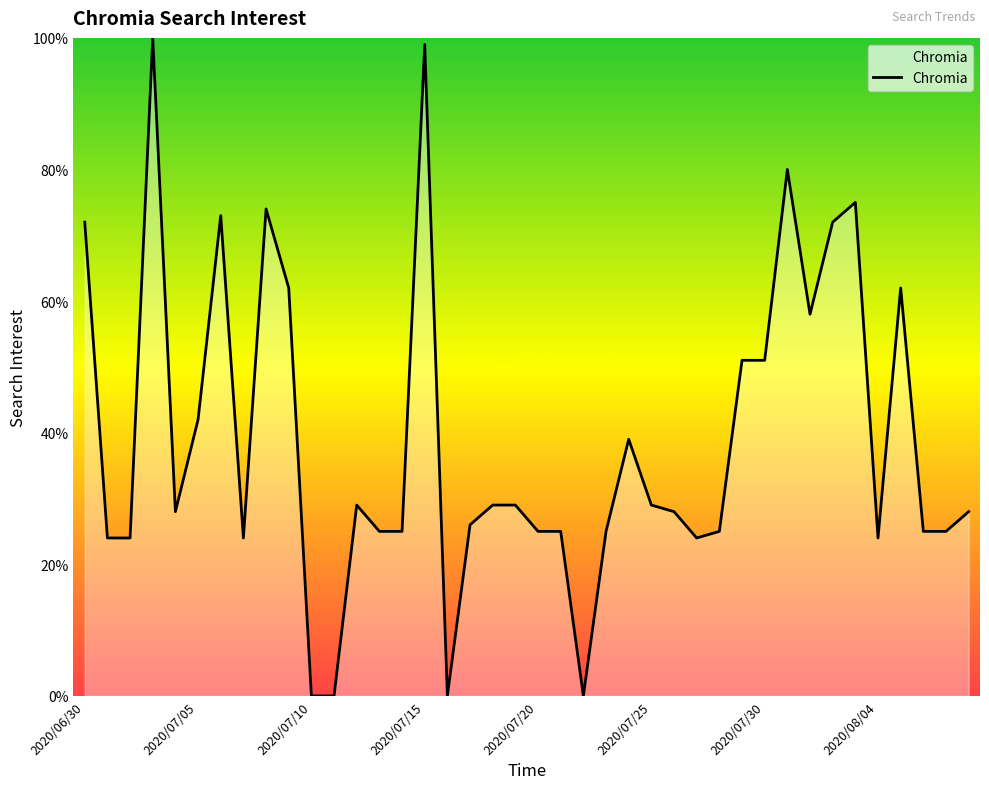

What is the difference between the maximum and minimum values?

100